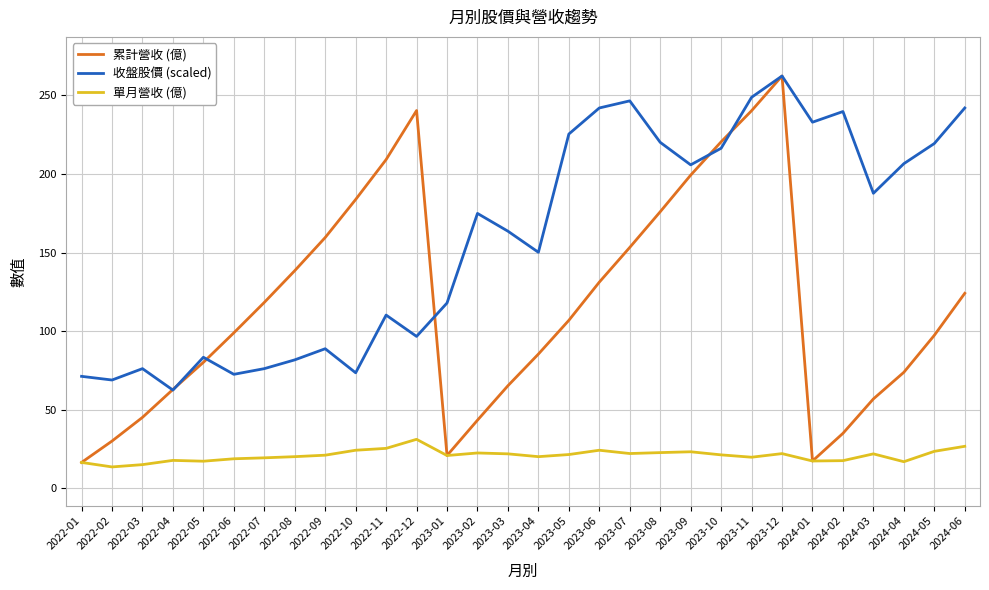

True or false: 收盤股價 (scaled) and 單月營收 (億) cross at least once.

False